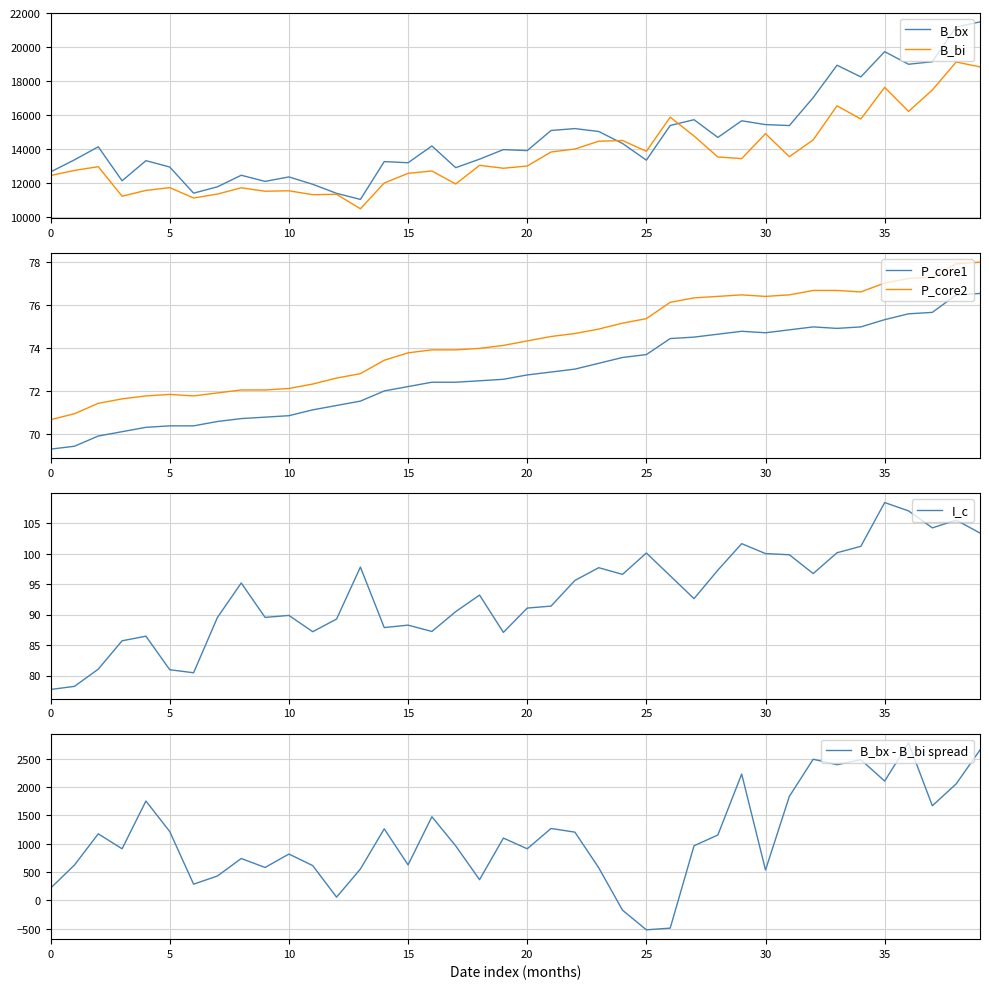

At which category does the chart reach its minimum across all series?

25